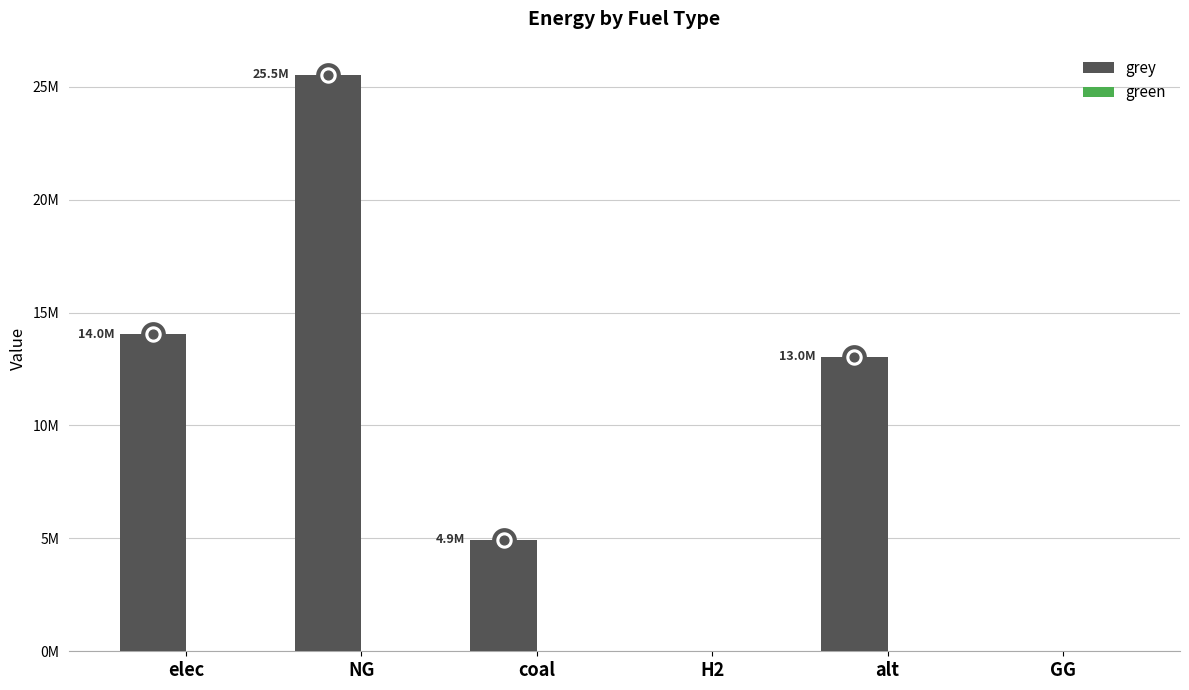

Which series has the largest total across all categories?

grey